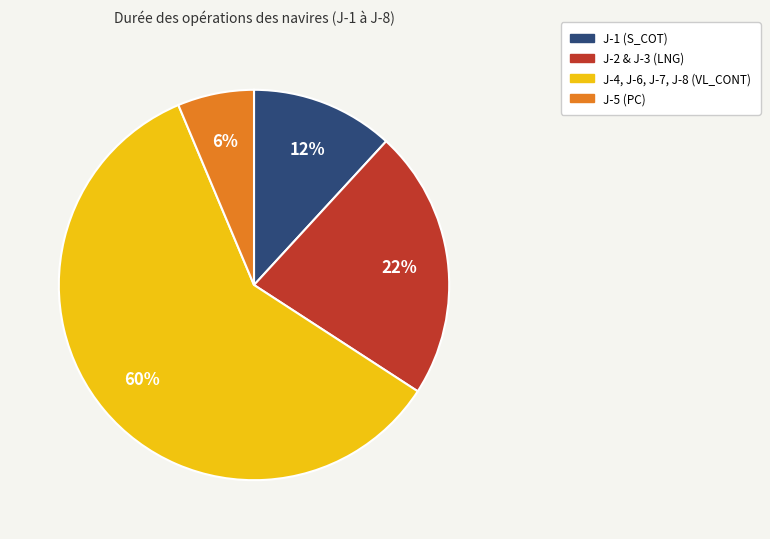

To the nearest percent, what is the average slice percentage?

25%